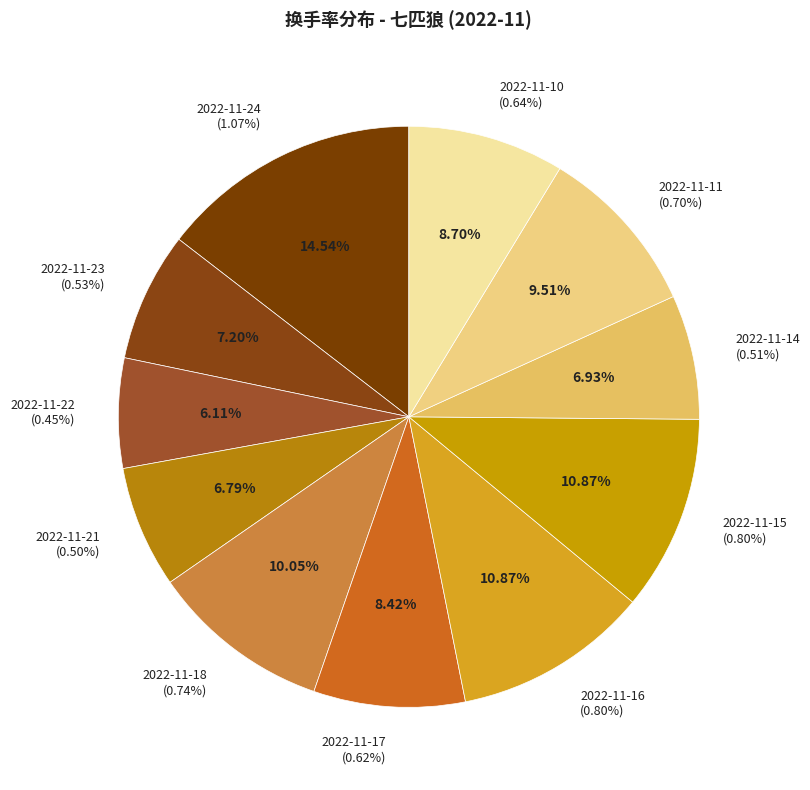

Rank the categories by value from highest to lowest.

2022-11-24, 2022-11-16, 2022-11-15, 2022-11-18, 2022-11-11, 2022-11-10, 2022-11-17, 2022-11-23, 2022-11-14, 2022-11-21, 2022-11-22